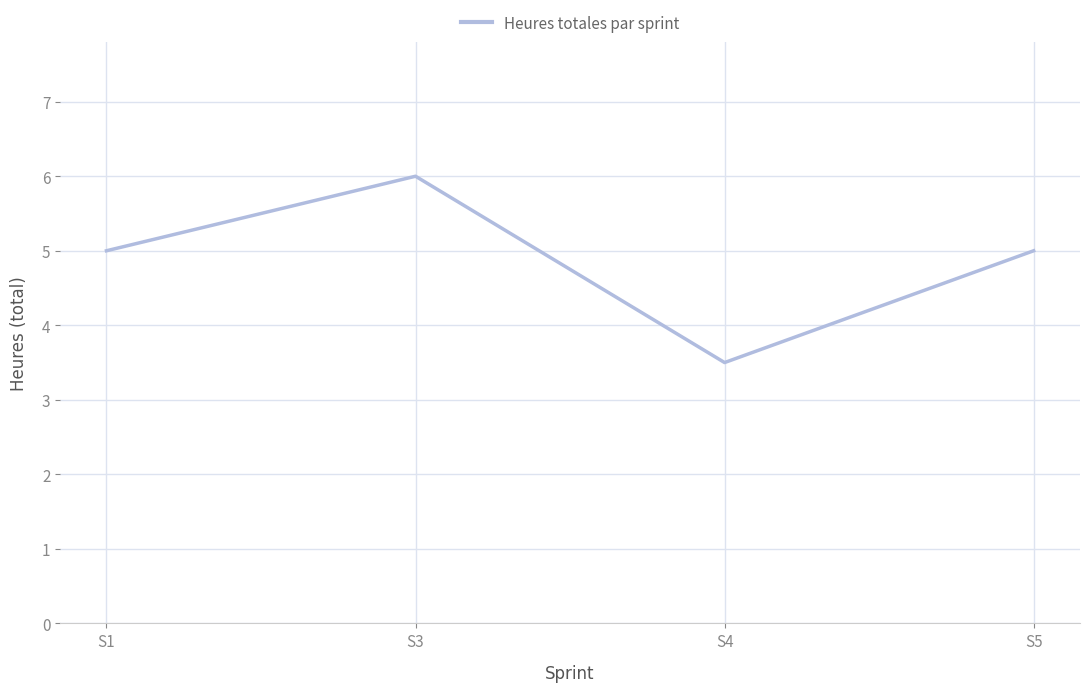

At which category does the data reach its first local valley?

S4